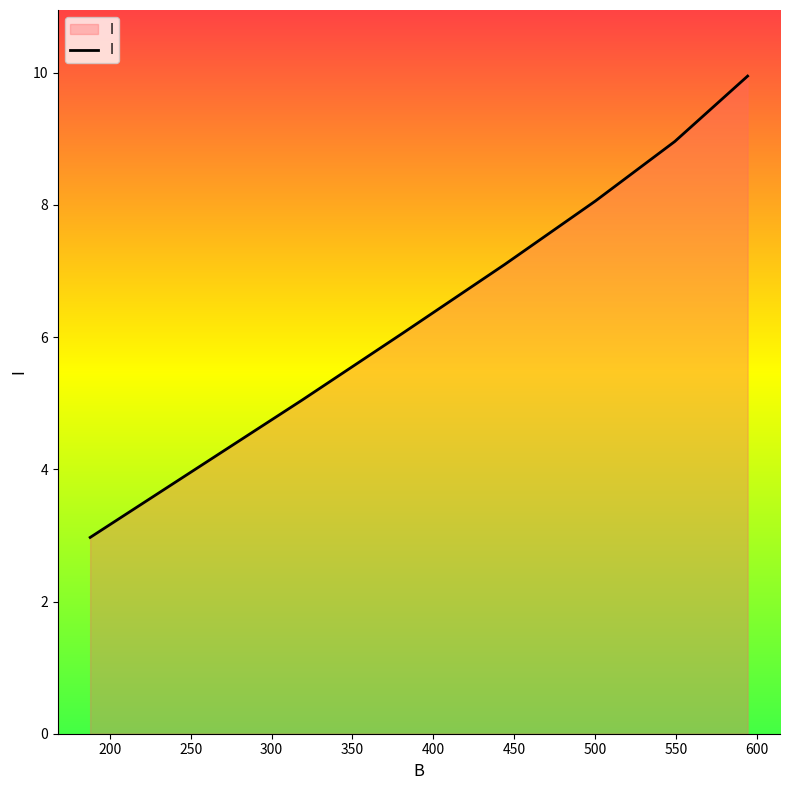

What is the smallest value displayed?

3.0